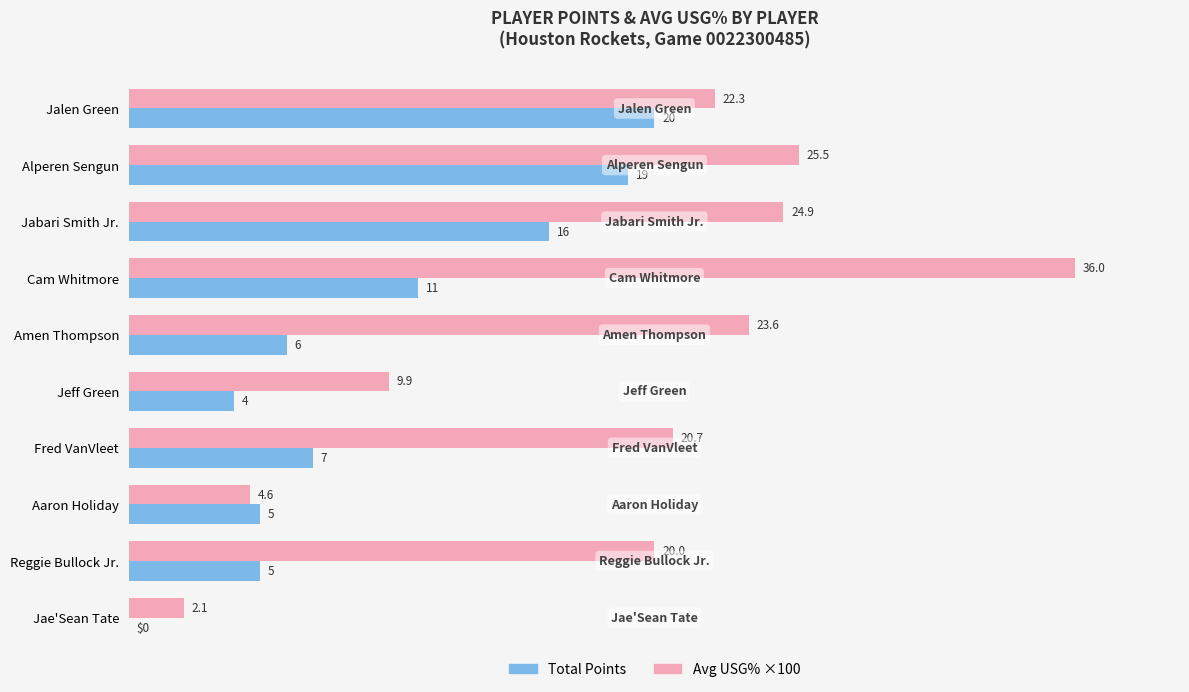

What is the sum of the Total Points values at Fred VanVleet and Jabari Smith Jr.?

23.0